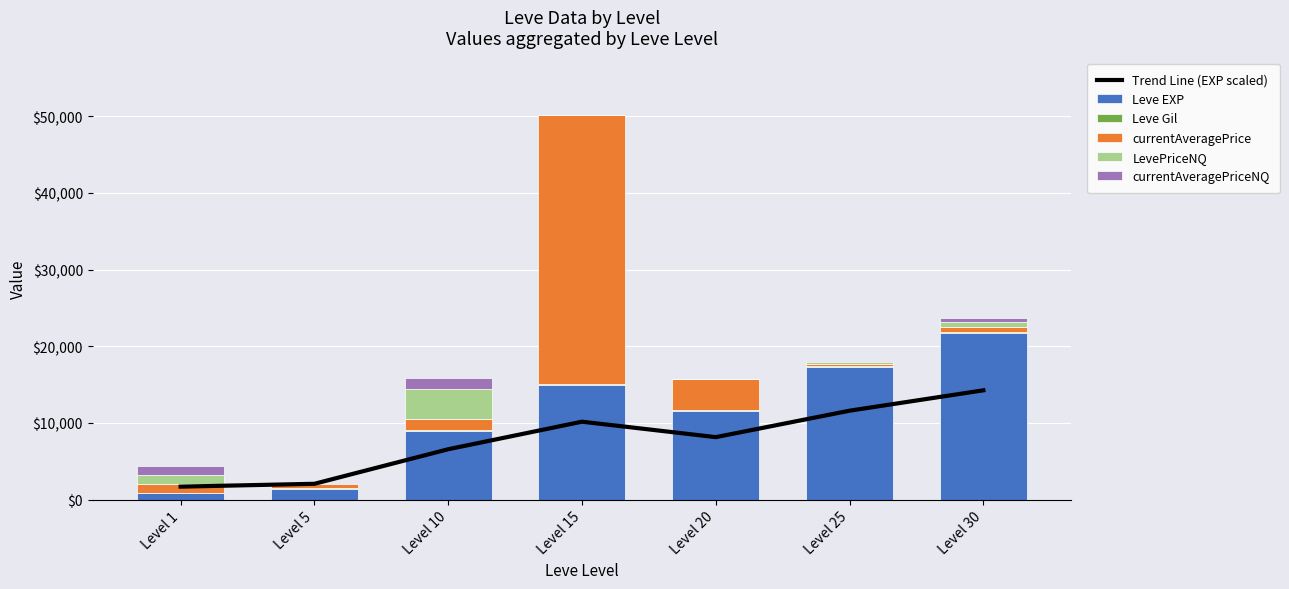

What is the value of the LevePriceNQ bar at the 1st from the left?

1158.8